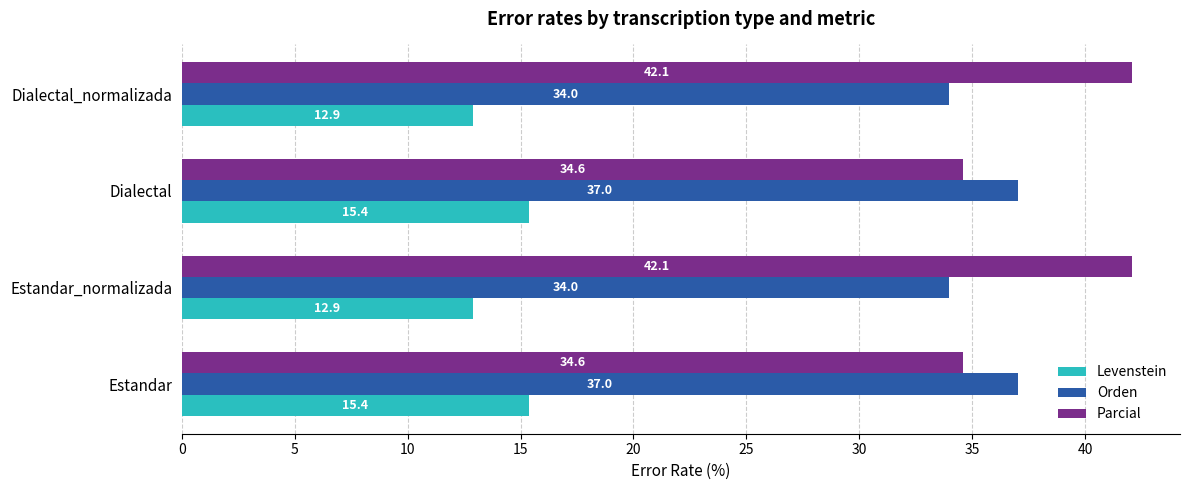

Which series has the largest range (max minus min)?

Parcial